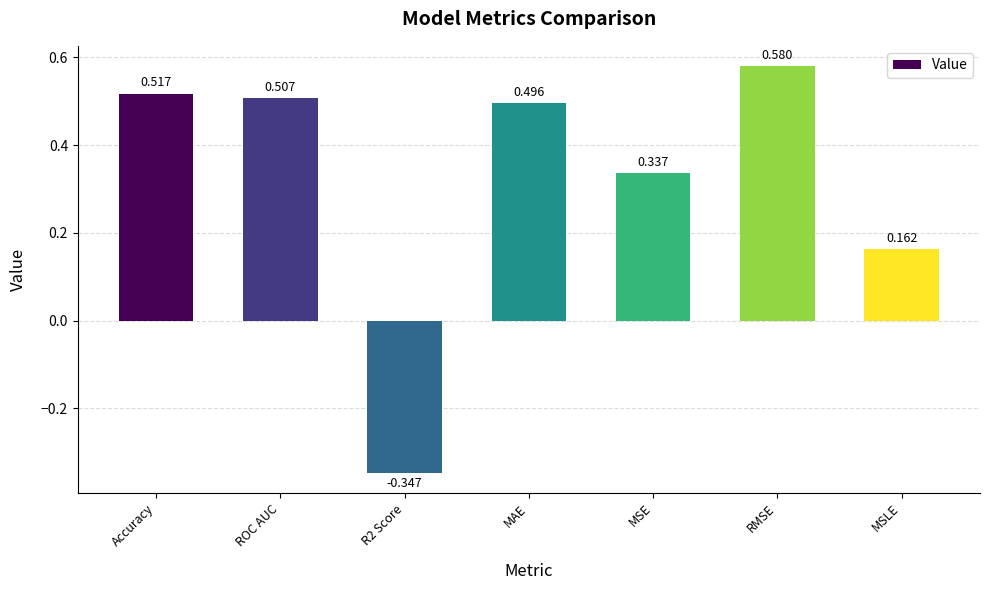

Rank the categories by value from lowest to highest.

R2 Score, MSLE, MSE, MAE, ROC AUC, Accuracy, RMSE